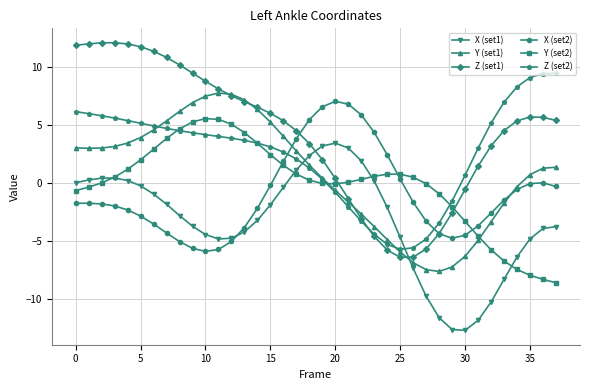

Which series has the largest range (max minus min)?

Z (set1)